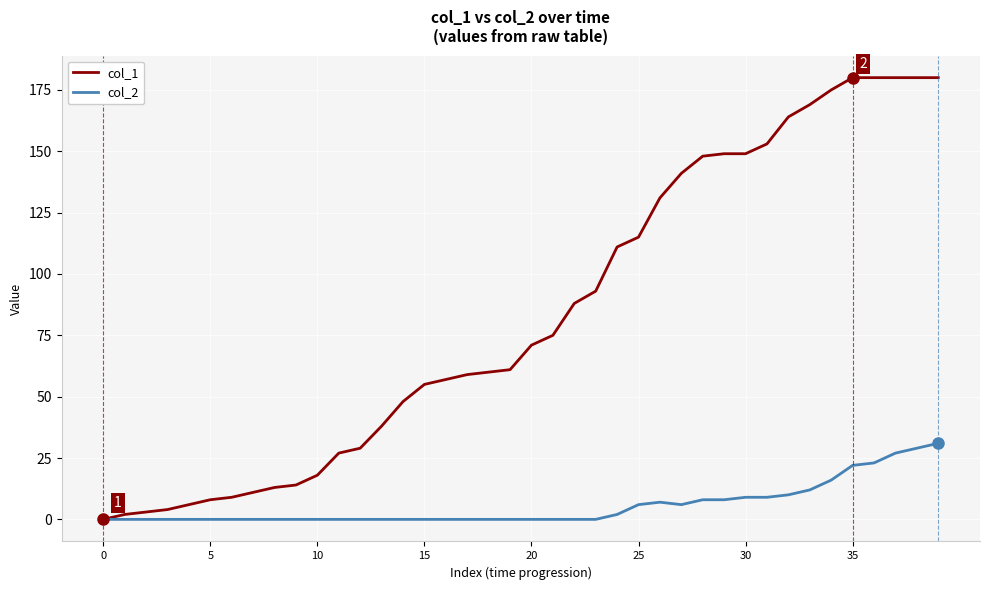

List the series in order of their peak value, lowest first.

col_2, col_1